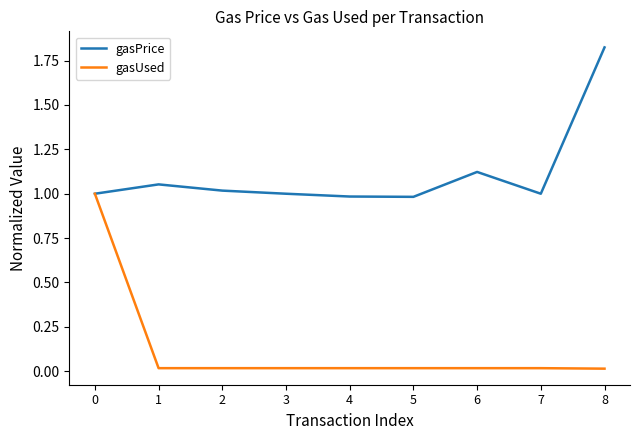

Where is the first local maximum for gasPrice?

1